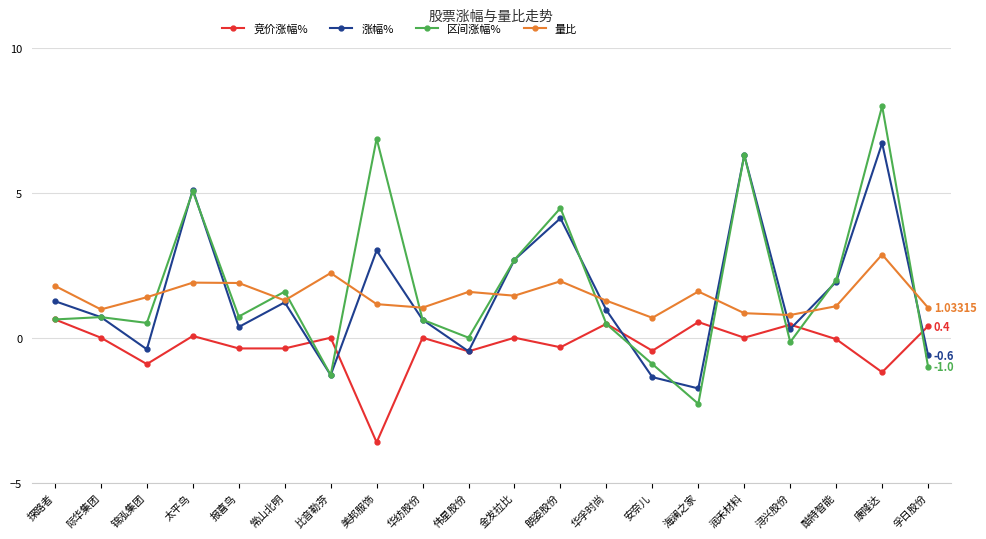

True or false: 涨幅% has more than 0 points higher than both neighbors.

True